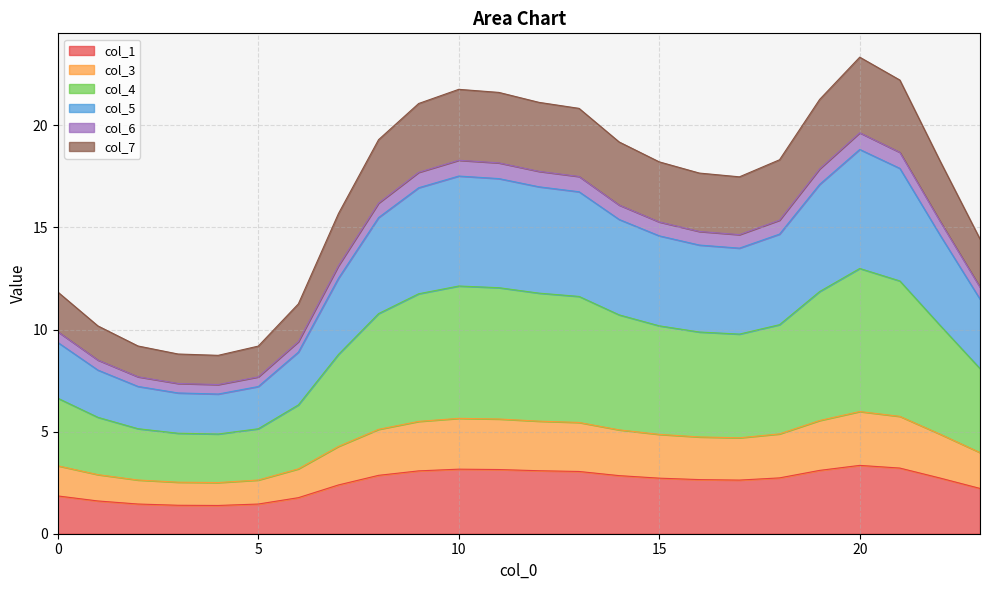

What is the highest value of the col_1 series?

3.3